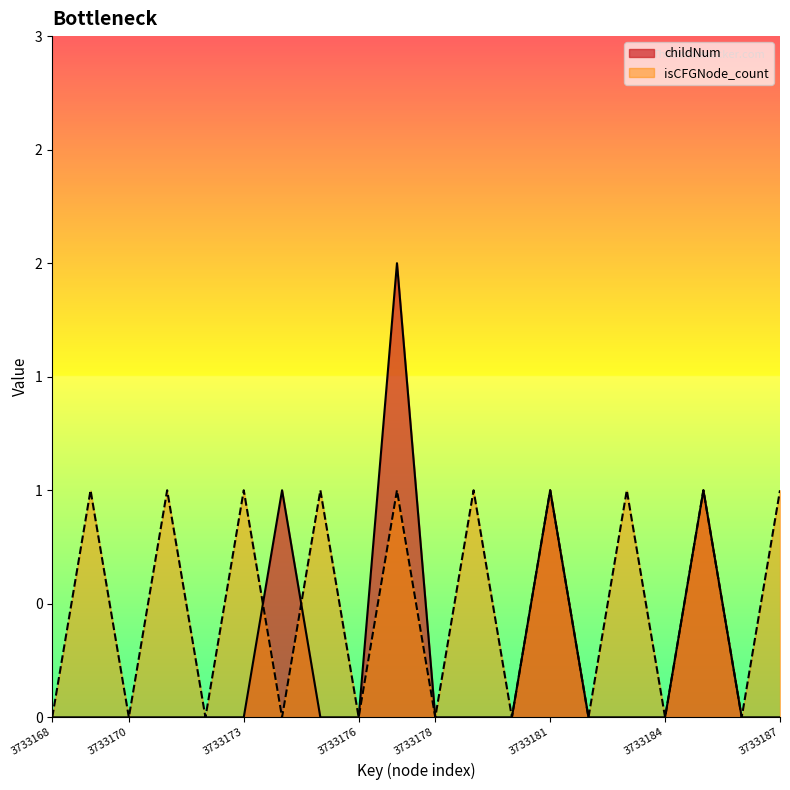

Rank the series by their average value, from highest to lowest.

isCFGNode_count, childNum